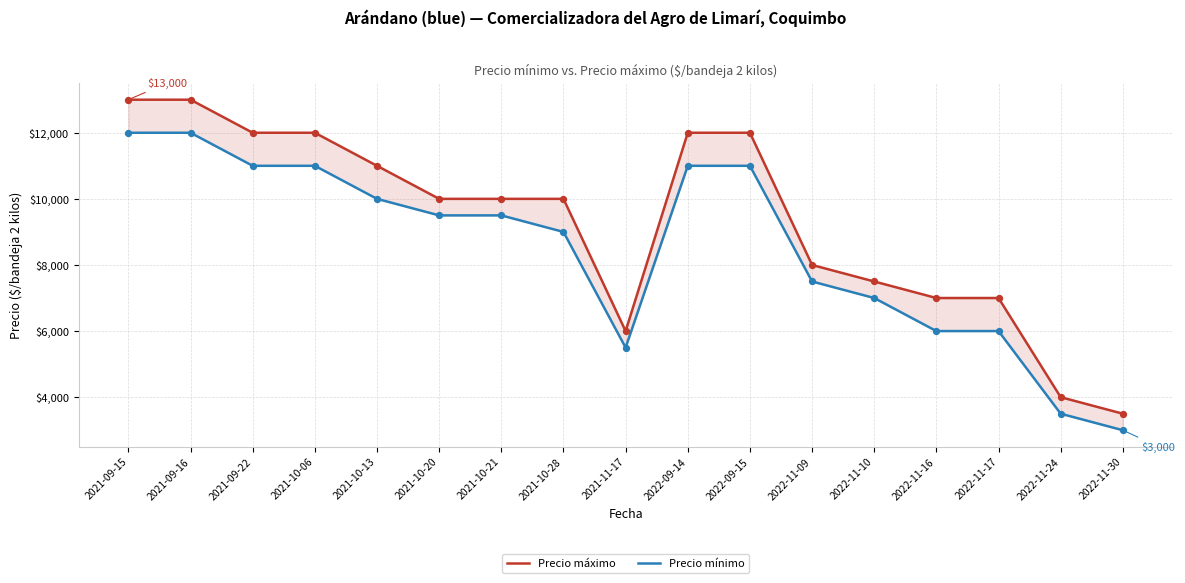

At which category is the sum across all series the highest?

2021-09-15